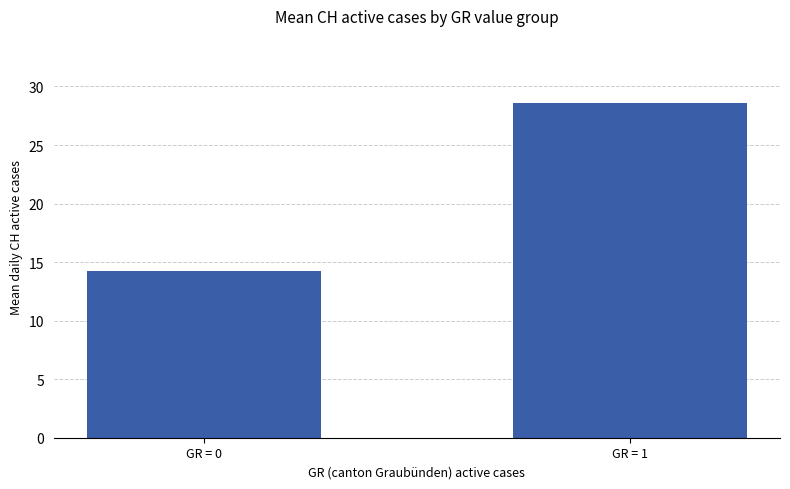

What is the change in value from GR = 0 to GR = 1?

+14.4